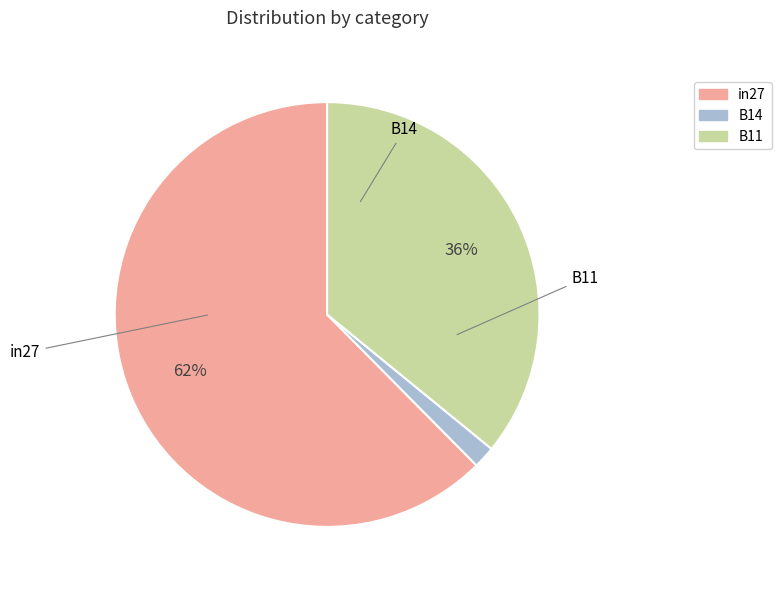

How many segments does this pie chart have?

3